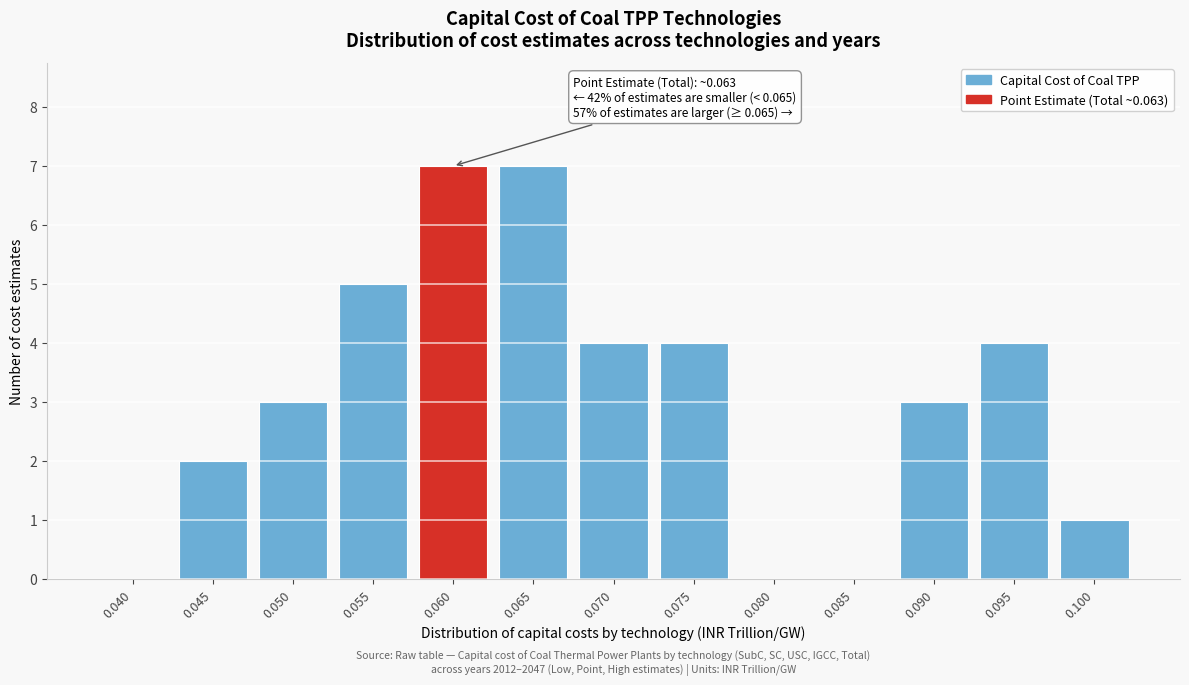

Reading left to right, transcribe all the data shown in this chart.

0.040=0	0.045=2	0.050=3	0.055=5	0.060=7	0.065=7	0.070=4	0.075=4	0.080=0	0.085=0	0.090=3	0.095=4	0.100=1